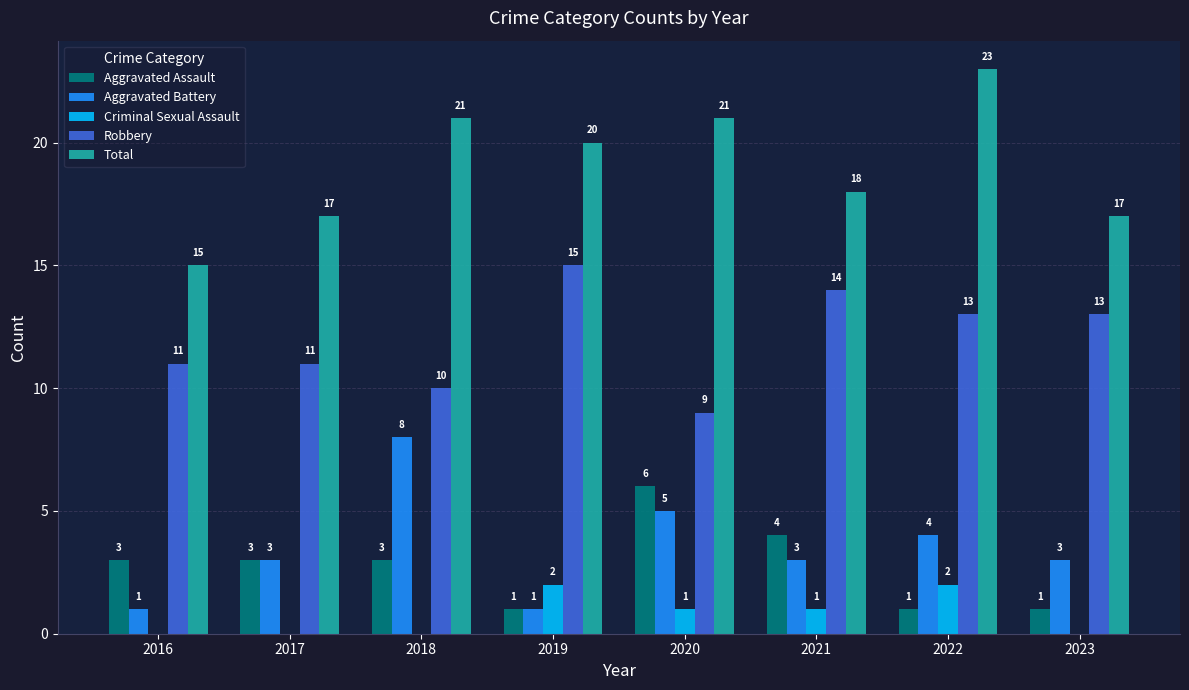

Is it true that Total equals 23 at 2022?

True